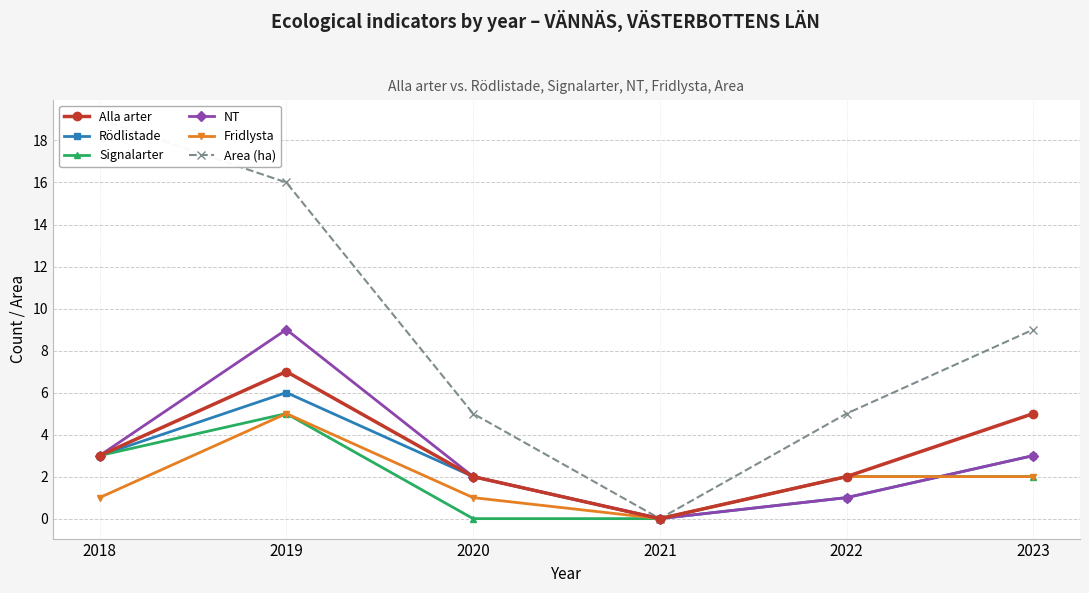

The value of NT at 2019 is 9. True or false?

True